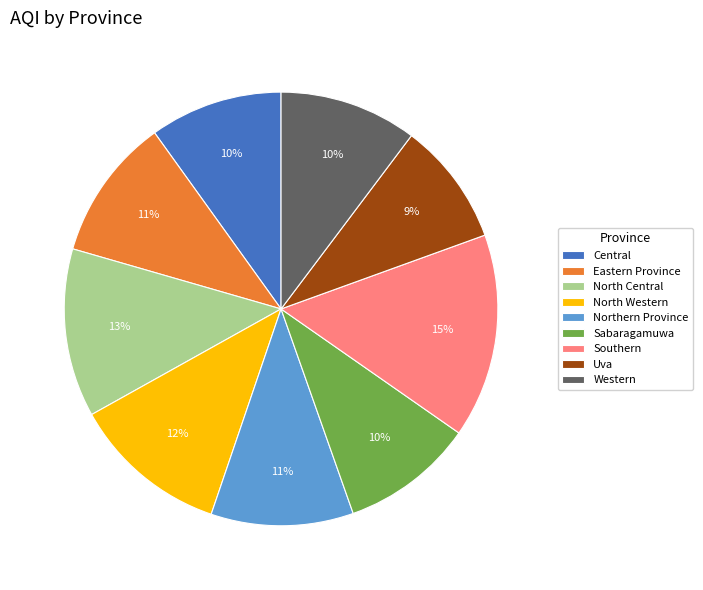

True or false: Central accounts for 1% of the total.

False